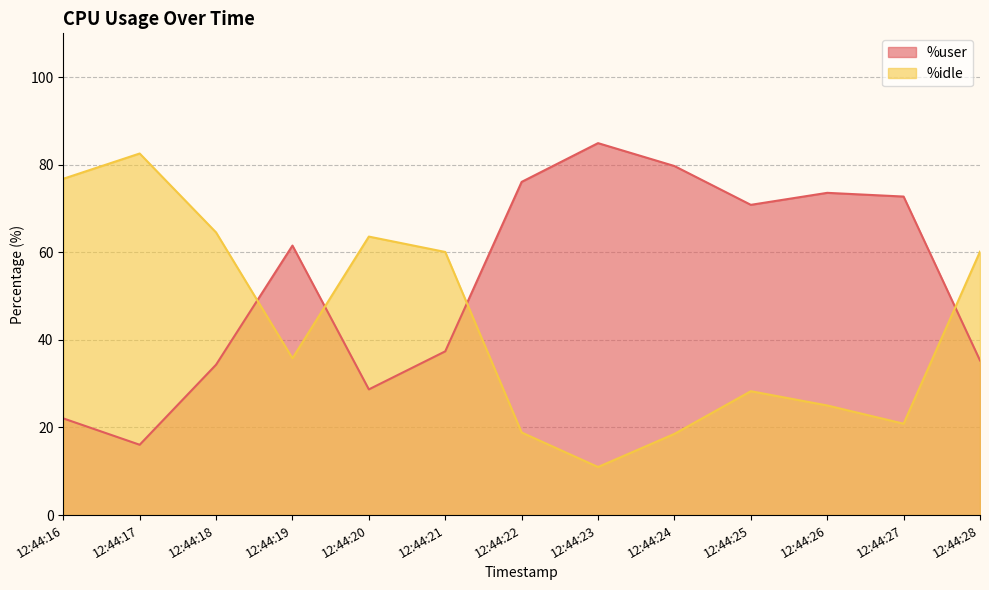

What is the total value across all series at 12:44:16?

98.9